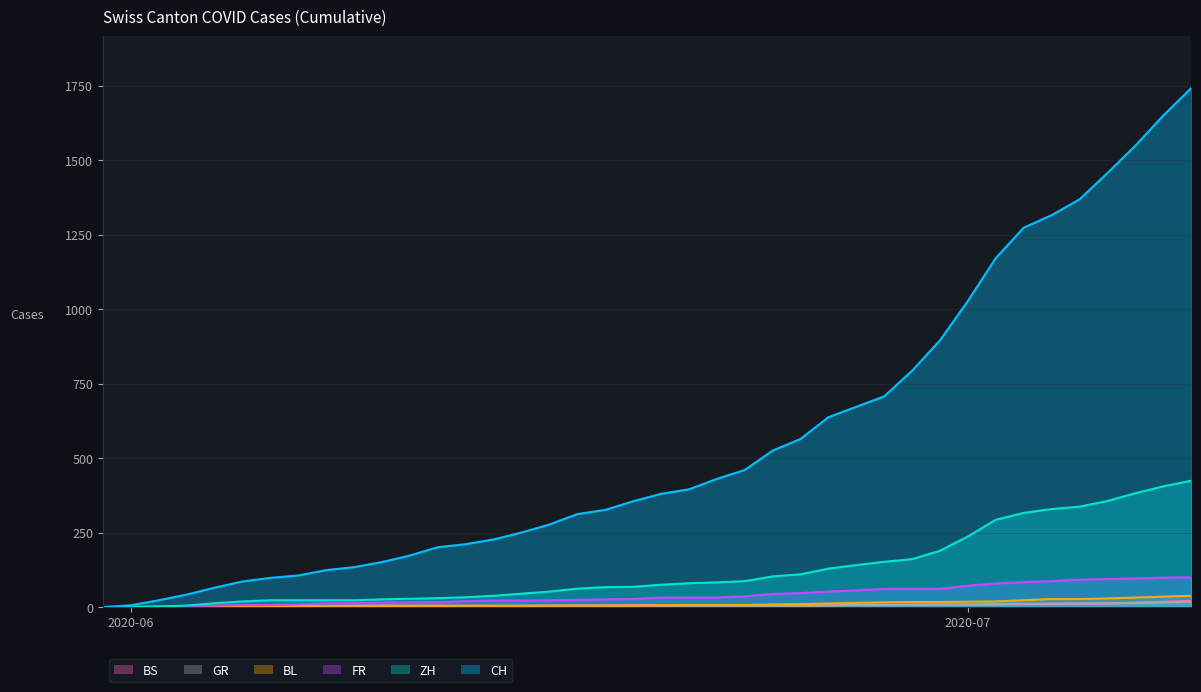

At which category is the sum across all series the highest?

2020-07-09